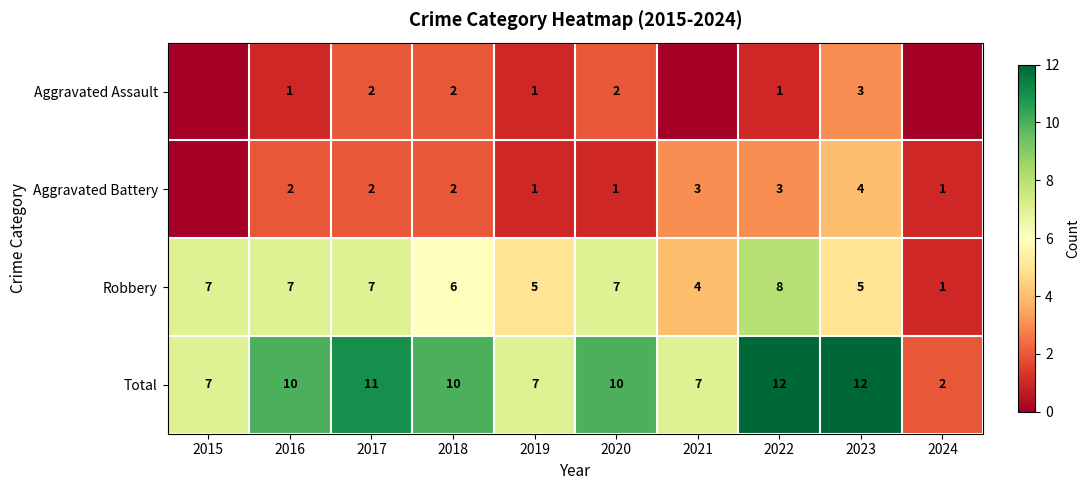

Is it true that Aggravated Assault equals 1 at 2016?

True